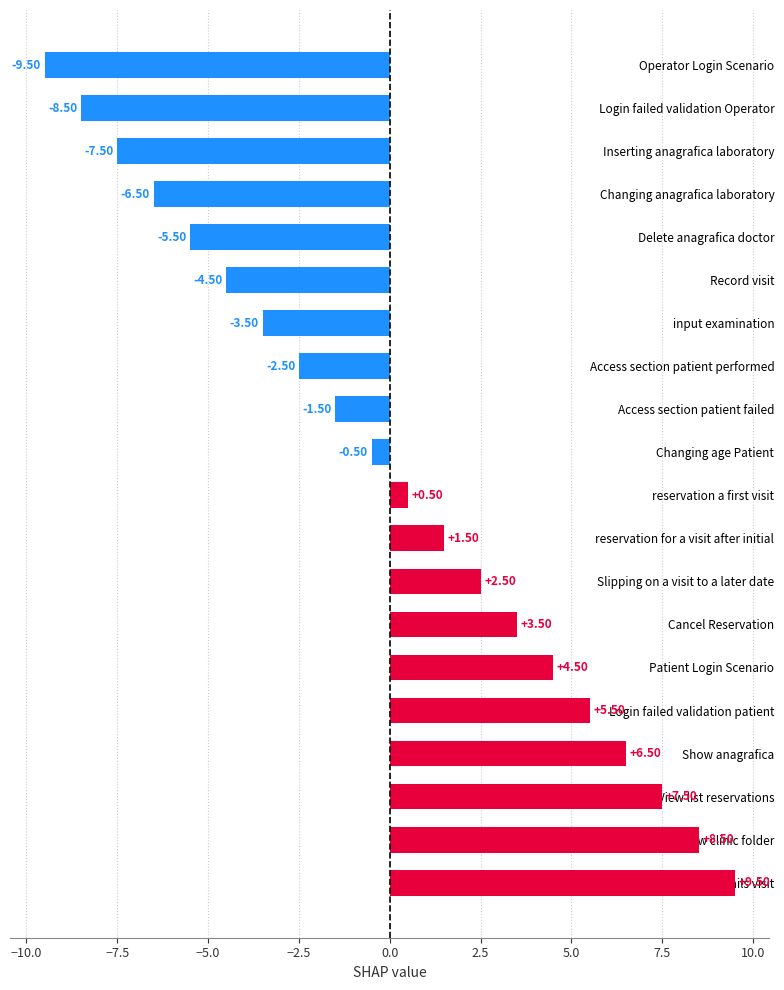

List the labels in order of value, largest first.

Show details visit, Show clinic folder, View list reservations, Show anagrafica, Login failed validation patient, Patient Login Scenario, Cancel Reservation, Slipping on a visit to a later date, reservation for a visit after initial, reservation a first visit, Changing age Patient, Access section patient failed, Access section patient performed, input examination, Record visit, Delete anagrafica doctor, Changing anagrafica laboratory, Inserting anagrafica laboratory, Login failed validation Operator, Operator Login Scenario